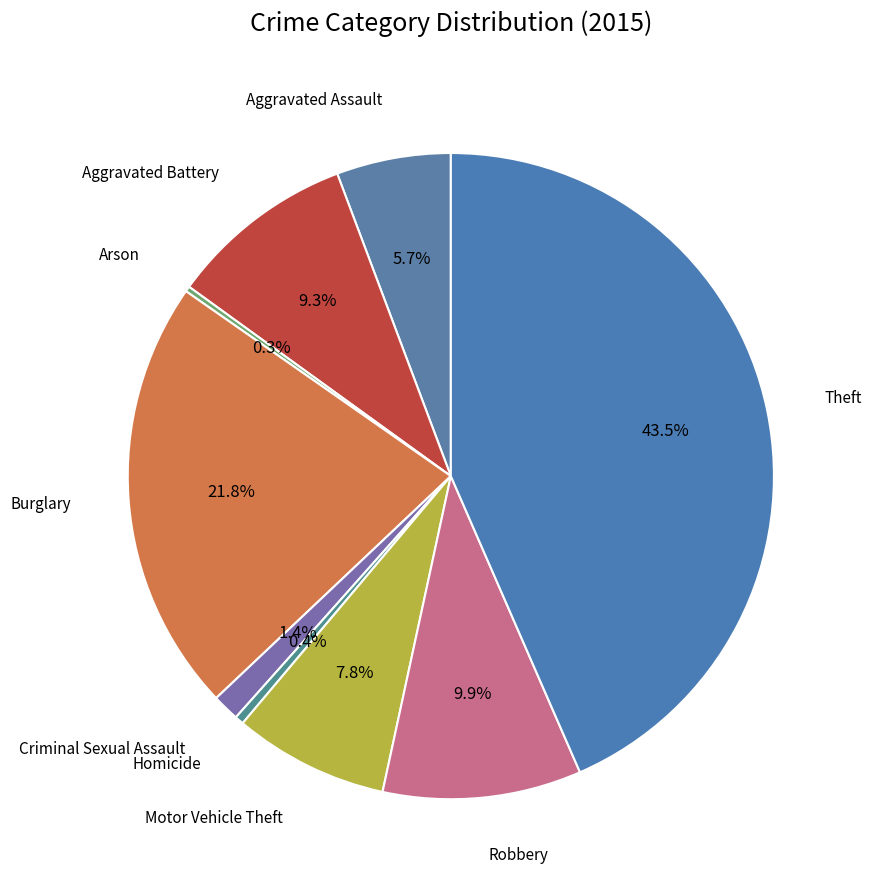

Is there a majority slice in this chart?

No